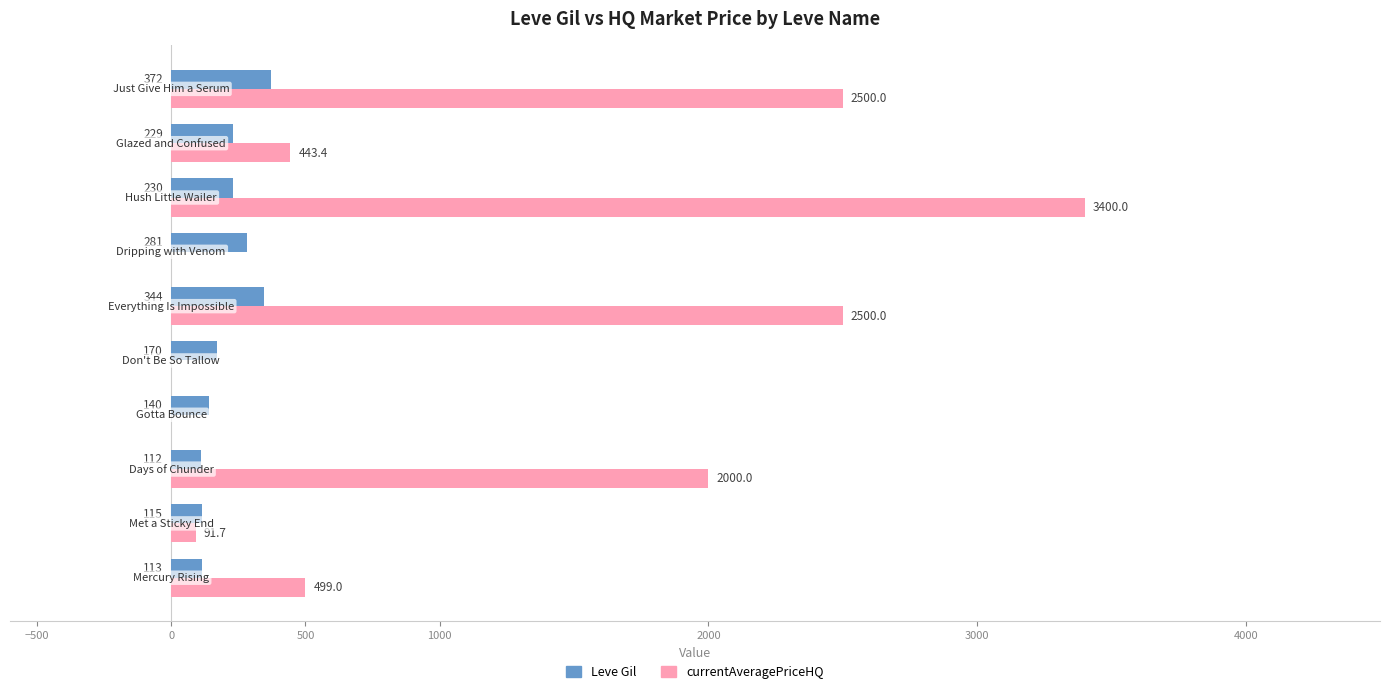

How many series are shown in this chart?

2